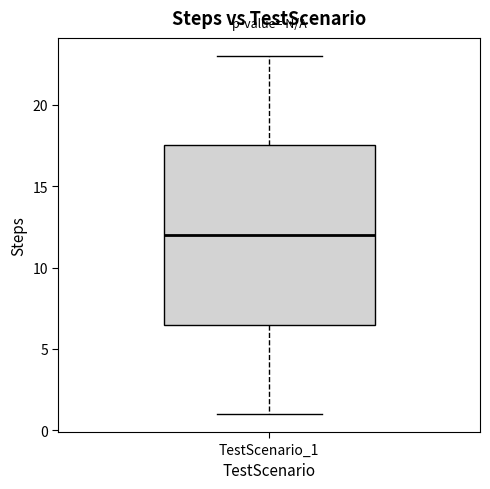

Transcribe this box plot: give where the median line is, the range the box spans, and where the two whiskers end, as read against the y-axis. The values are not printed on the chart, so give them approximately, as read against the axis.

median 12.0, box 6.5 to 17.5, whiskers 1.0 to 23.0